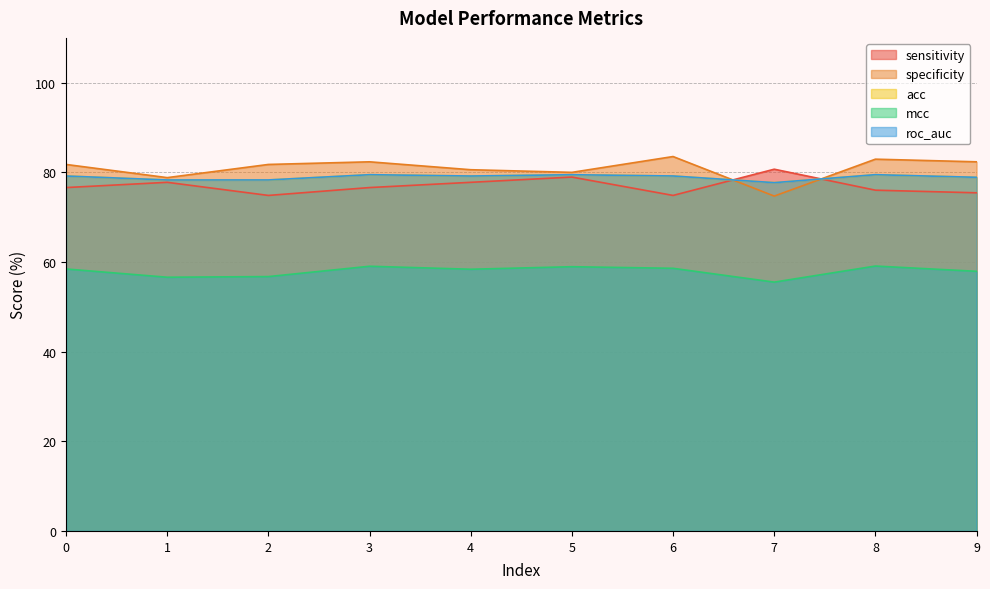

Is the value of acc at 8 greater than the value of roc_auc at 3?

No